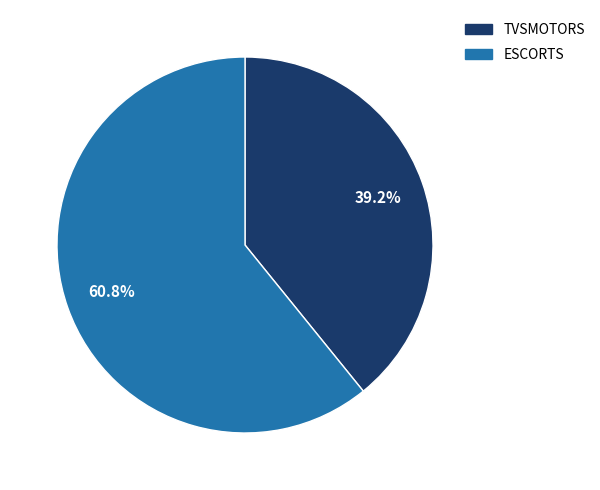

Which has a higher value, ESCORTS or TVSMOTORS?

ESCORTS